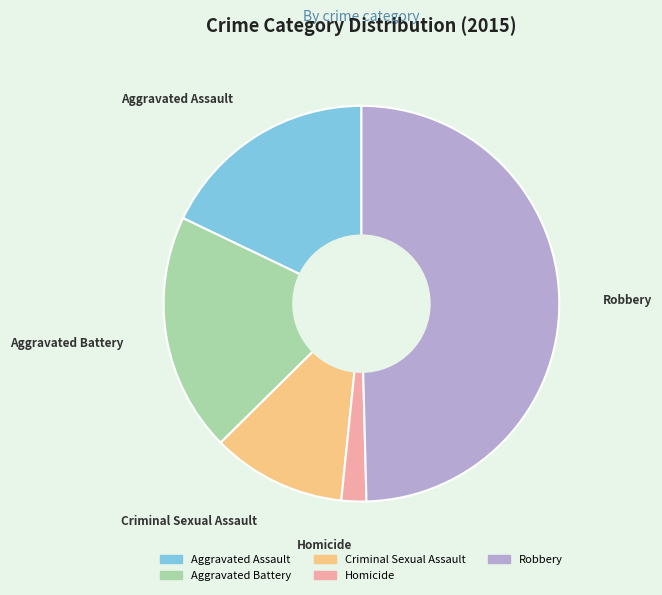

Count the number of slices in the pie.

5